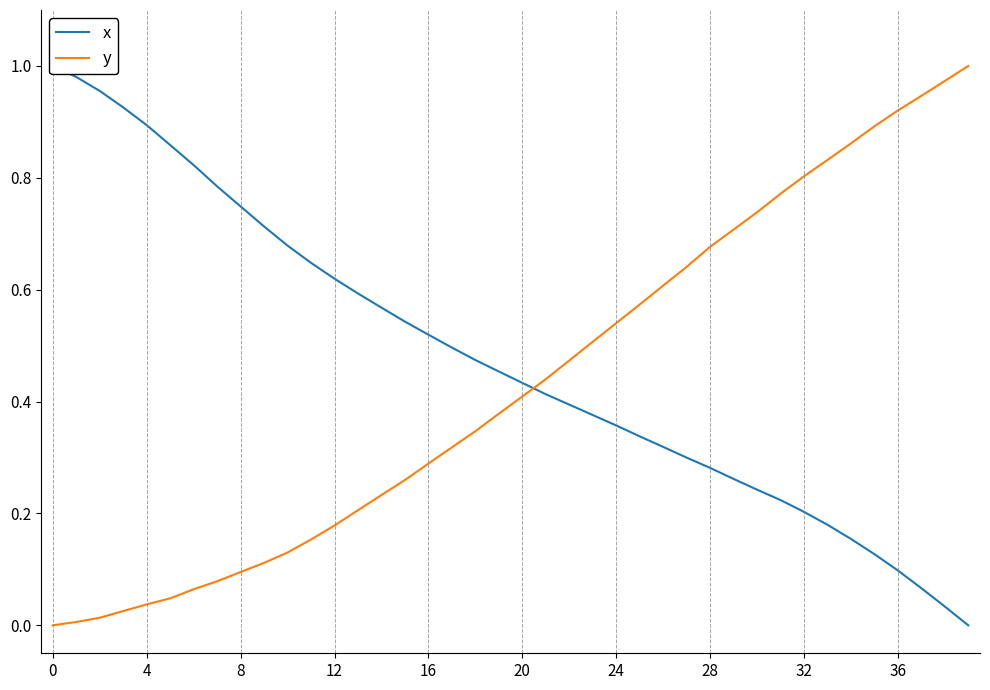

The value of y at 16 is 0.3. True or false?

True